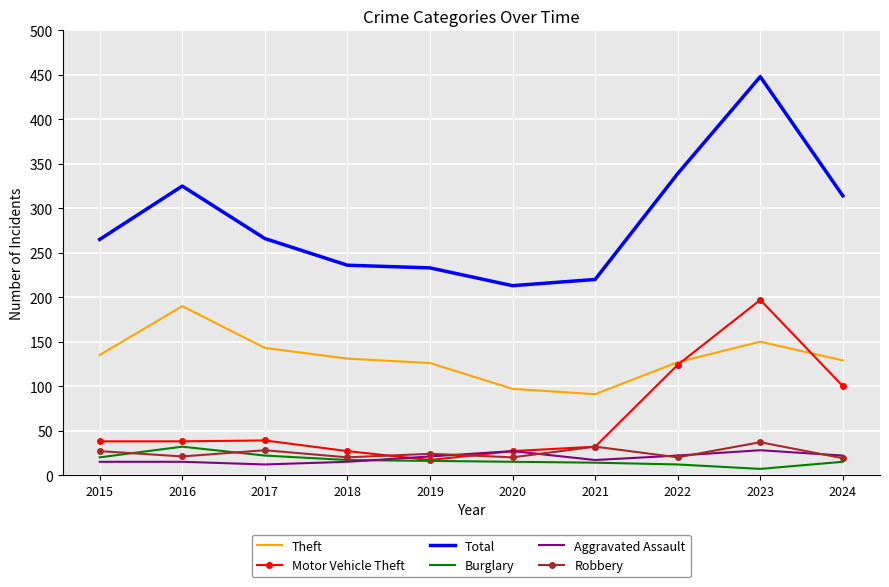

At which label does Motor Vehicle Theft reach its peak?

2023